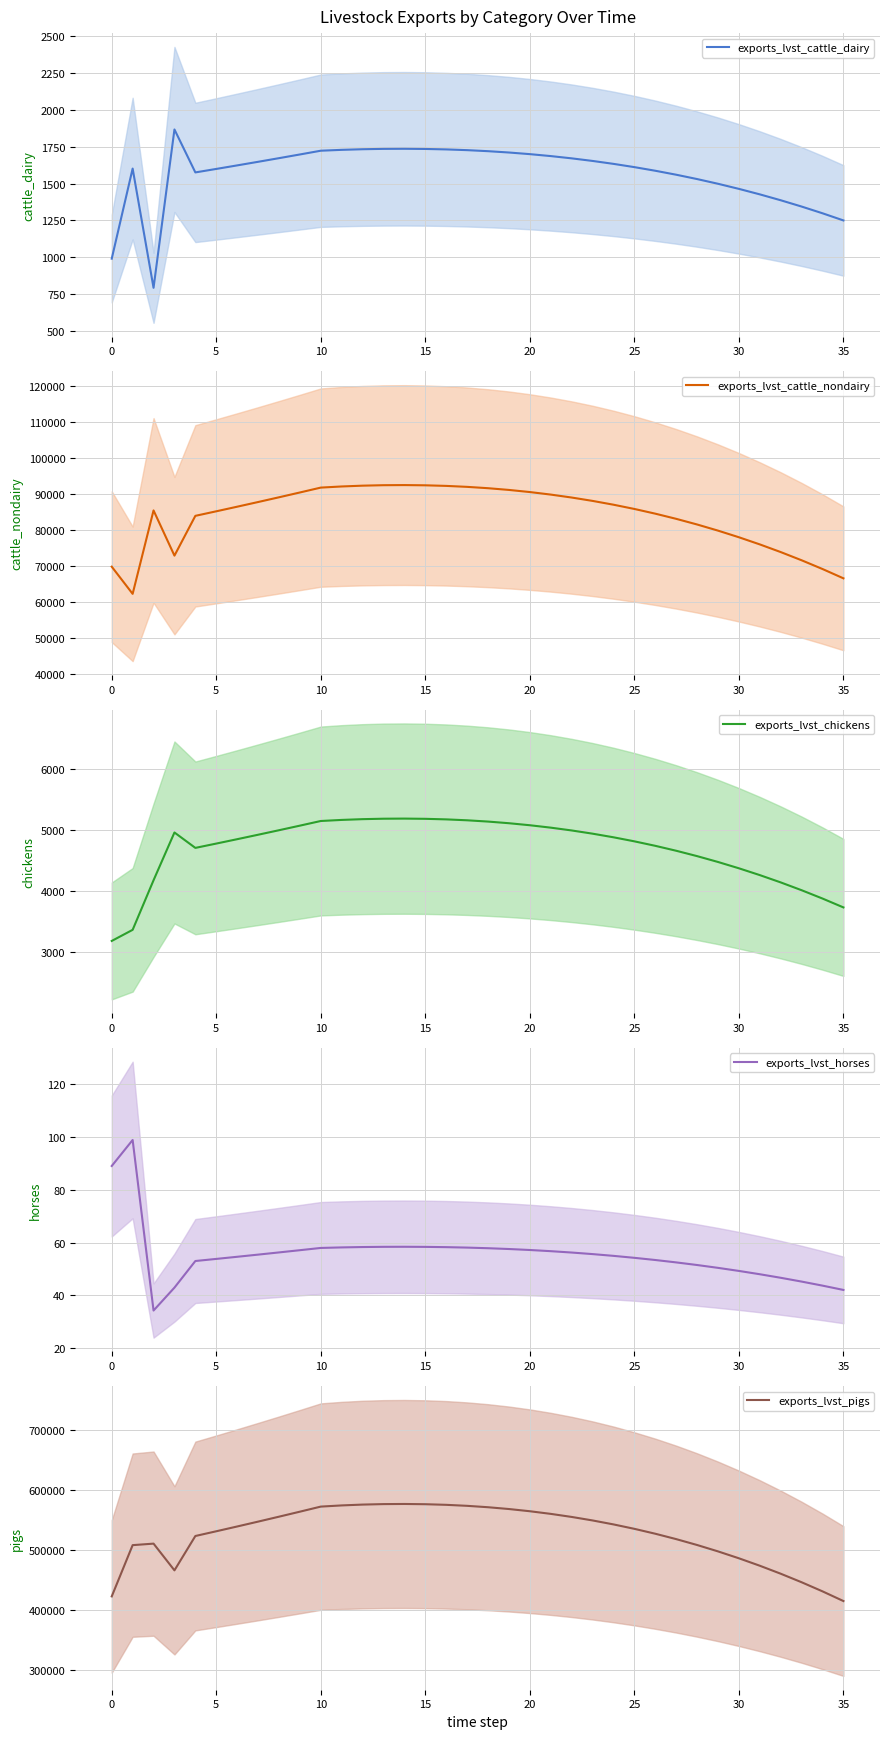

Which has a higher value, 27 or 33?

27